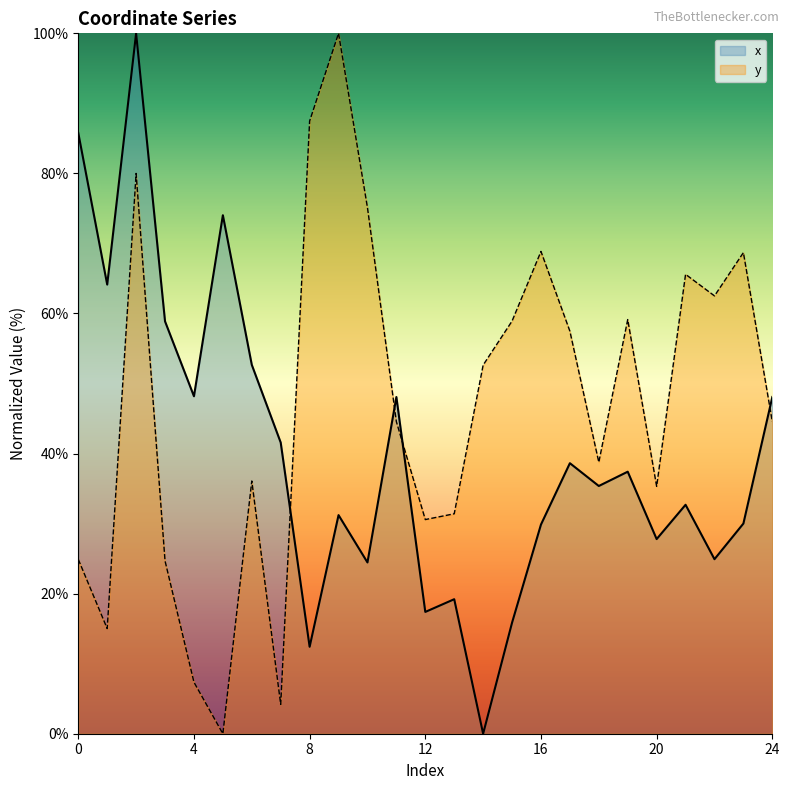

What is the difference between the maximum and minimum values in the x series?

100.0